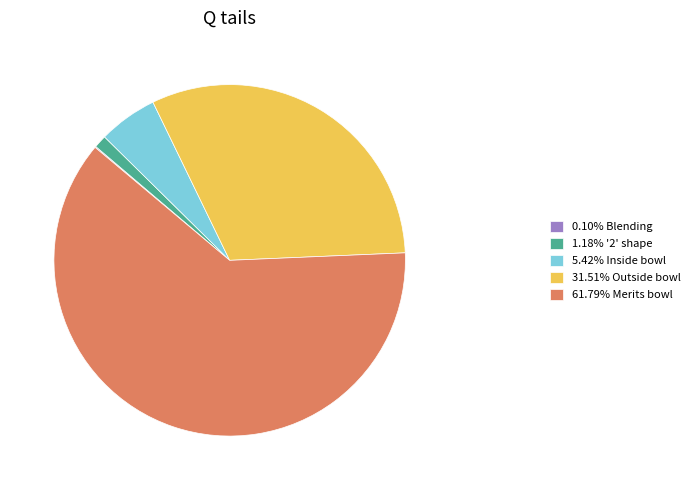

Combined, do 5.42% Inside bowl and 31.51% Outside bowl account for over 50%?

No